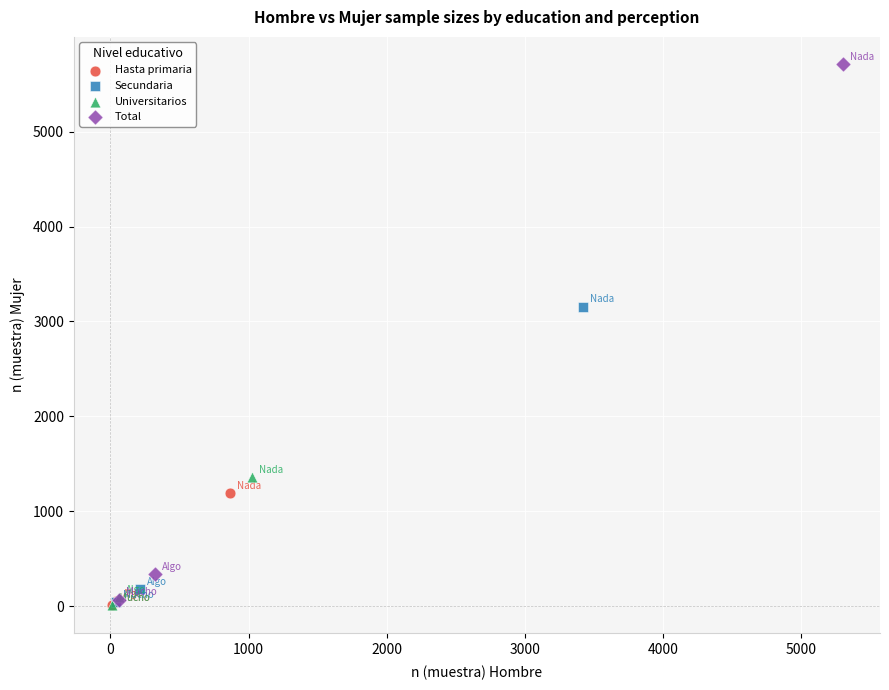

Which series contains the highest Y value?

Total